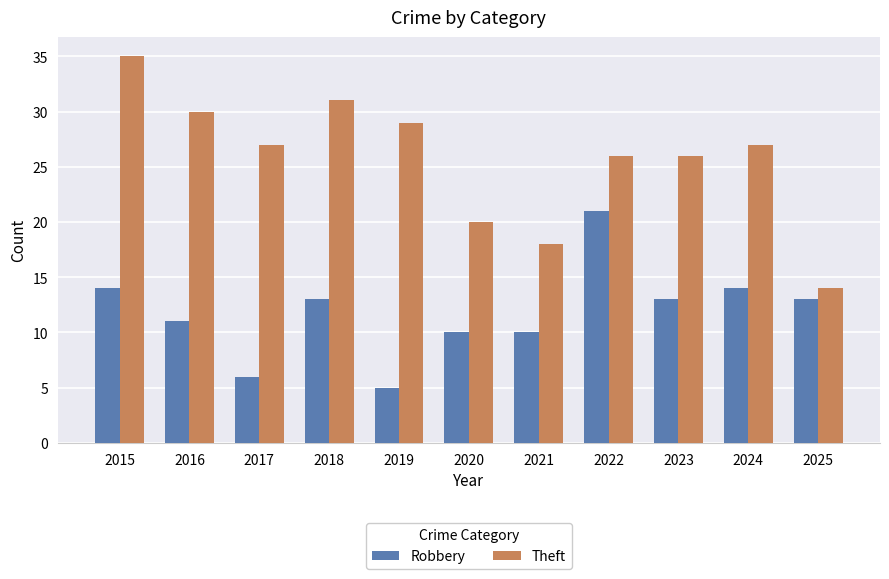

Is the value of Robbery at 2020 greater than the value of Theft at 2018?

No